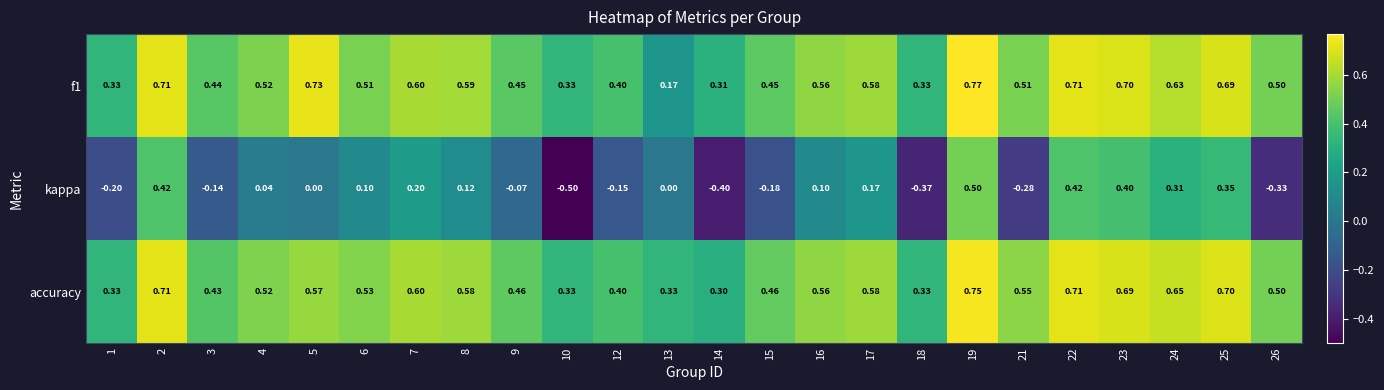

Which series has the widest spread of values?

kappa